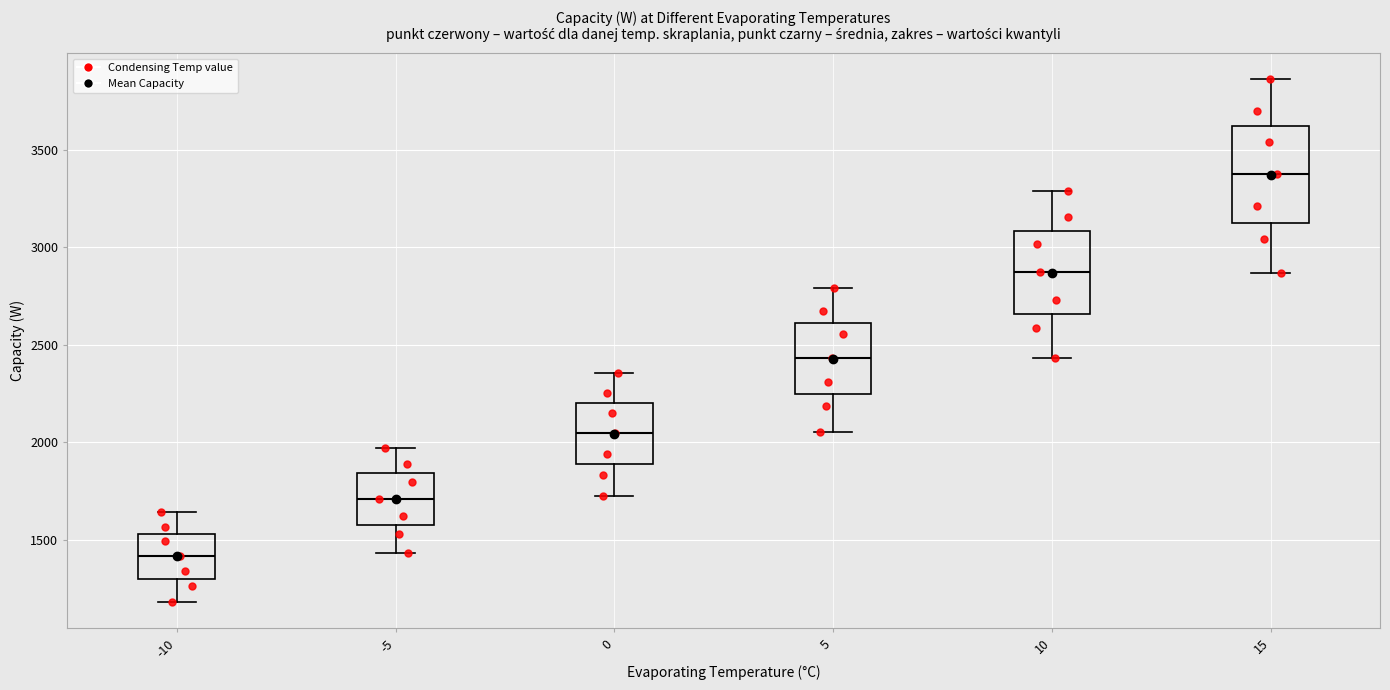

Reading left to right, read every box against the y-axis: the position of its median line, the range the box covers, and the ends of its whiskers. The values are not printed on the chart, so give them approximately, as read against the axis.

-10: median 1400, box 1300 to 1550, whiskers 1200 to 1650
-5: median 1700, box 1550 to 1850, whiskers 1450 to 1950
0: median 2050, box 1900 to 2200, whiskers 1700 to 2350
5: median 2450, box 2250 to 2600, whiskers 2050 to 2800
10: median 2850, box 2650 to 3100, whiskers 2450 to 3300
15: median 3400, box 3150 to 3600, whiskers 2850 to 3850